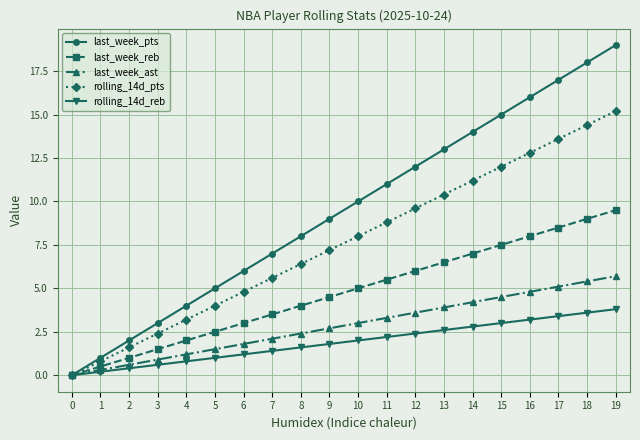

Reading right to left, list all the values displayed in this chart.

last_week_pts: 19=19.0	18=18.0	17=17.0	16=16.0	15=15.0	14=14.0	13=13.0	12=12.0	11=11.0	10=10.0	9=9.0	8=8.0	7=7.0	6=6.0	5=5.0	4=4.0	3=3.0	2=2.0	1=1.0	0=0.0
last_week_reb: 19=9.5	18=9.0	17=8.5	16=8.0	15=7.5	14=7.0	13=6.5	12=6.0	11=5.5	10=5.0	9=4.5	8=4.0	7=3.5	6=3.0	5=2.5	4=2.0	3=1.5	2=1.0	1=0.5	0=0.0
last_week_ast: 19=5.7	18=5.4	17=5.1	16=4.8	15=4.5	14=4.2	13=3.9	12=3.6	11=3.3	10=3.0	9=2.7	8=2.4	7=2.1	6=1.8	5=1.5	4=1.2	3=0.9	2=0.6	1=0.3	0=0.0
rolling_14d_pts: 19=15.2	18=14.4	17=13.6	16=12.8	15=12.0	14=11.2	13=10.4	12=9.6	11=8.8	10=8.0	9=7.2	8=6.4	7=5.6	6=4.8	5=4.0	4=3.2	3=2.4	2=1.6	1=0.8	0=0.0
rolling_14d_reb: 19=3.8	18=3.6	17=3.4	16=3.2	15=3.0	14=2.8	13=2.6	12=2.4	11=2.2	10=2.0	9=1.8	8=1.6	7=1.4	6=1.2	5=1.0	4=0.8	3=0.6	2=0.4	1=0.2	0=0.0